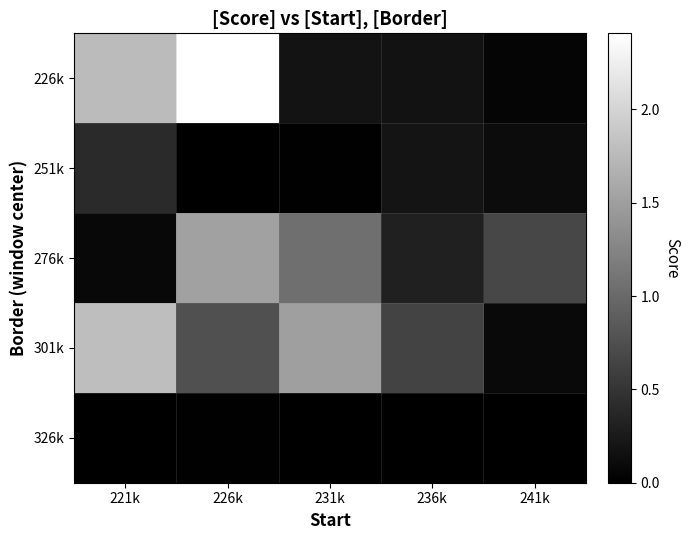

What is the greatest value displayed?

2.4